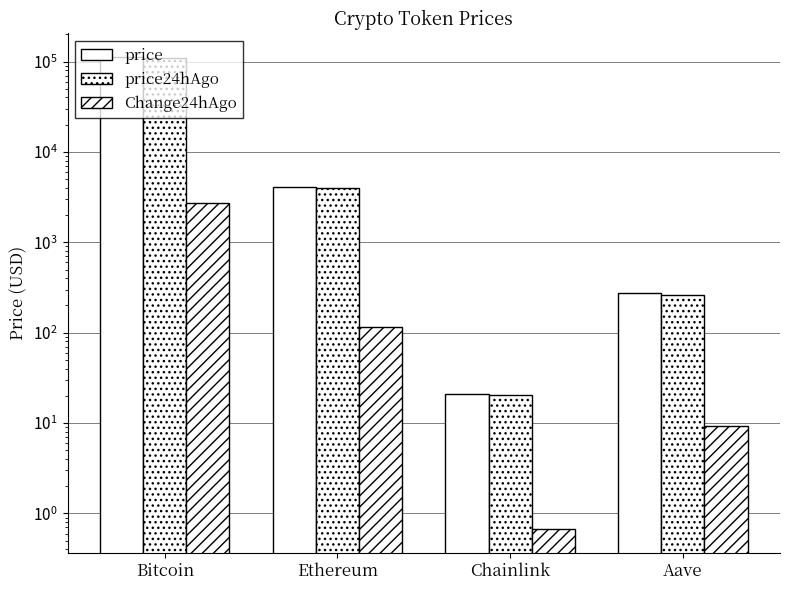

What is the label of the 3rd bar from the left?

Chainlink